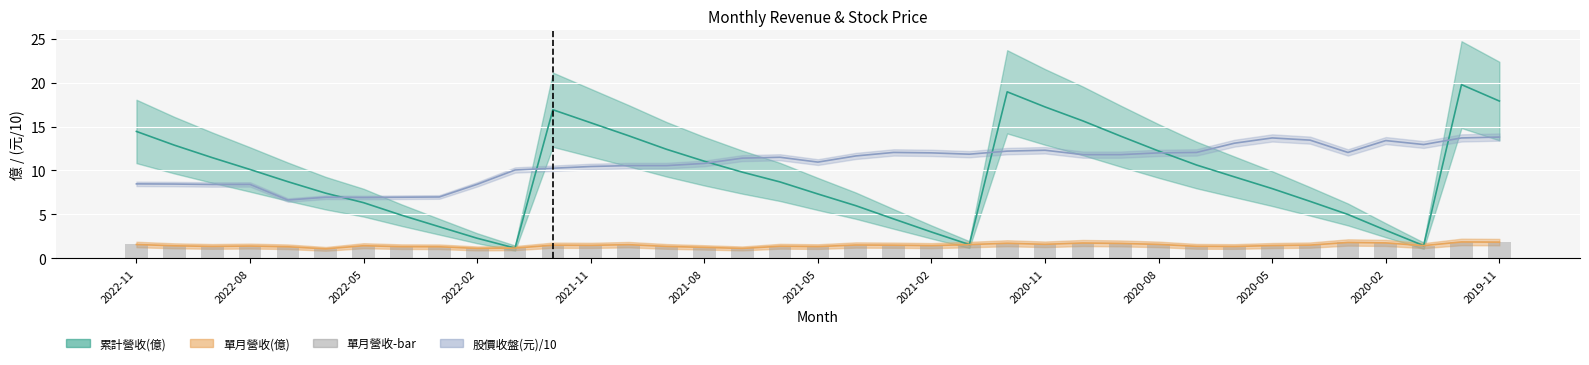

The chart shows a value of 0.2 at 2021-08. True or false?

False